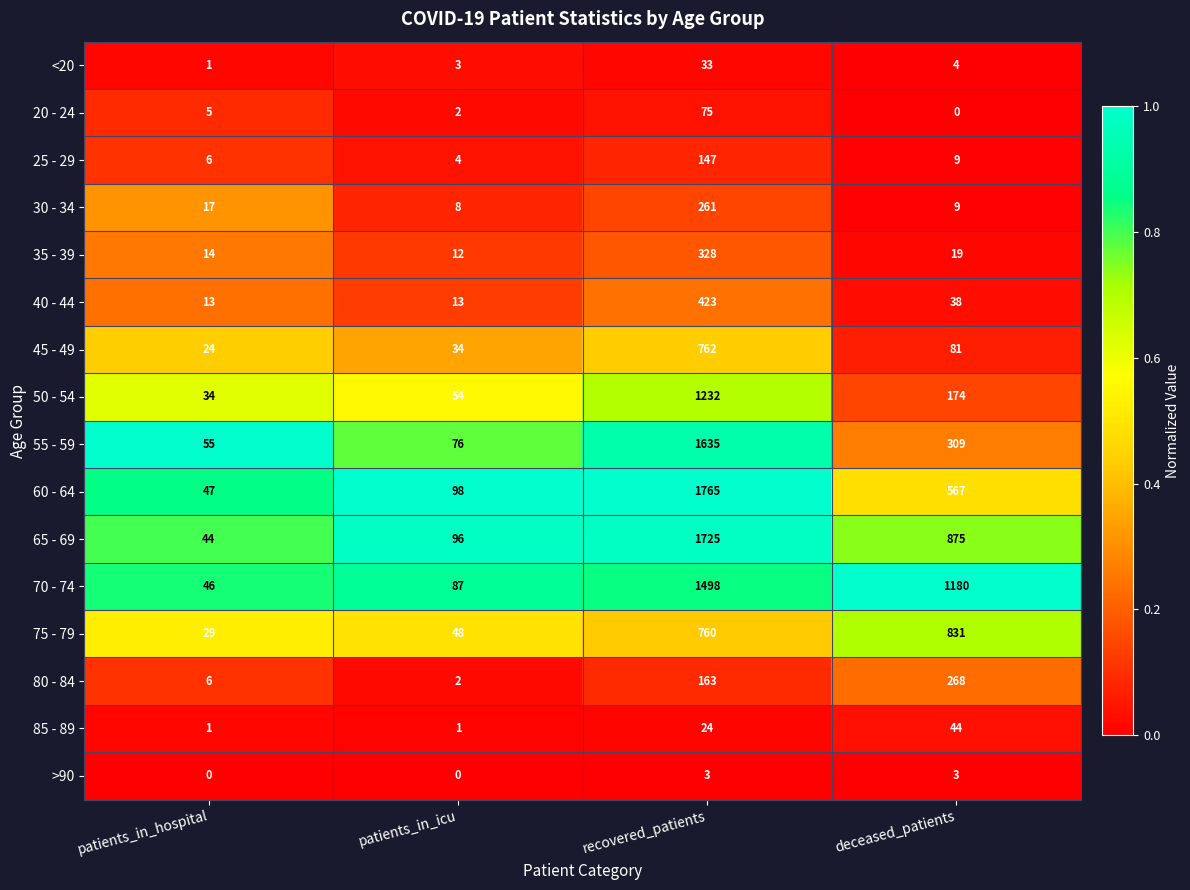

What is the maximum value shown in the chart?

1765